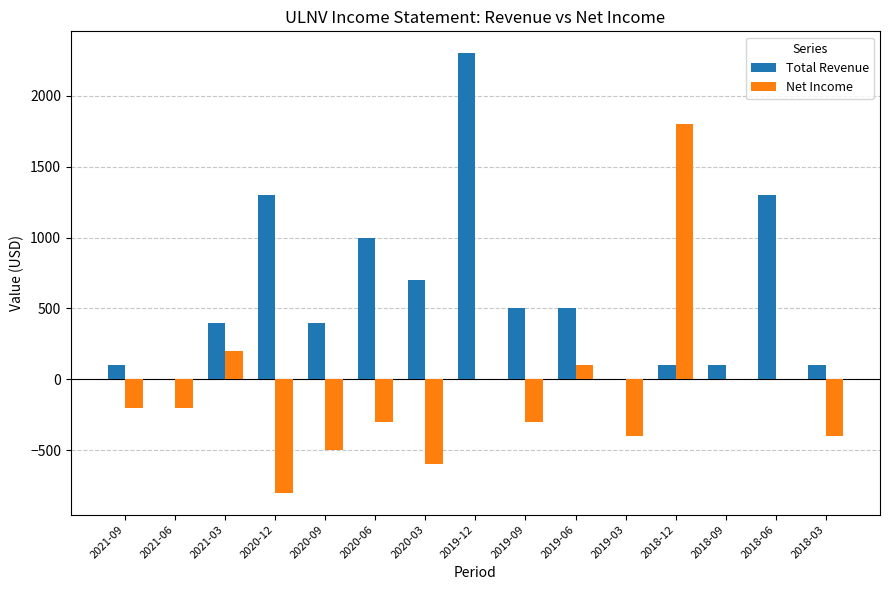

What is the highest value of the Net Income series?

1800